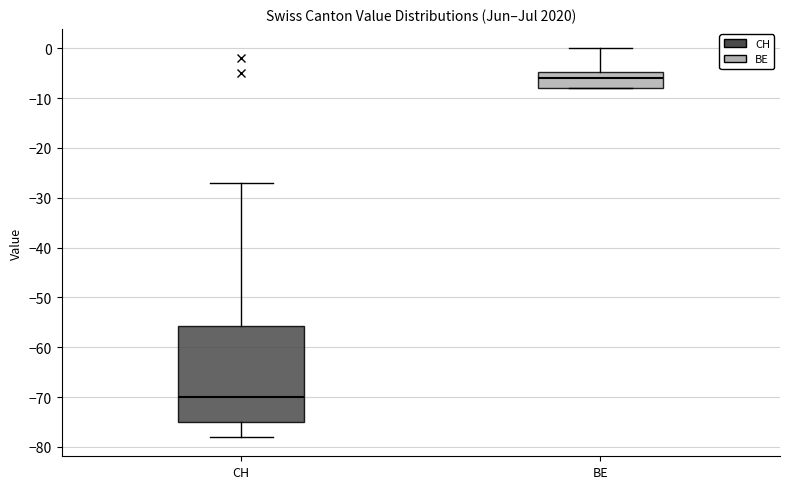

Reading left to right, read every box against the y-axis: the position of its median line, the range the box covers, and the ends of its whiskers. The values are not printed on the chart, so give them approximately, as read against the axis.

CH: median -70, box -75 to -56, whiskers -78 to -27
BE: median -6, box -8 to -5, whiskers -8 to 0